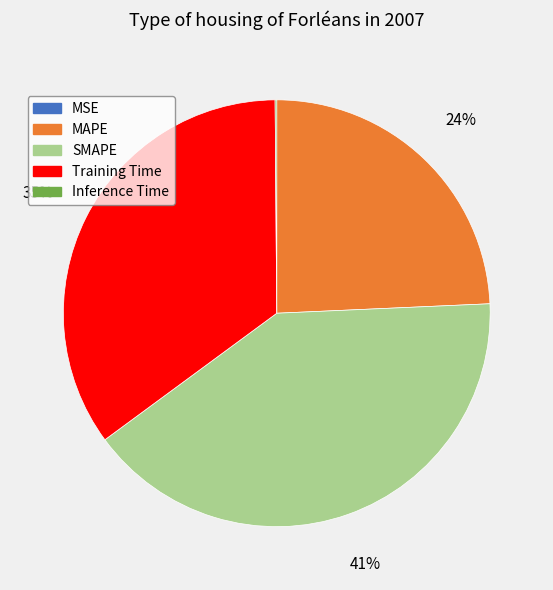

What is the largest slice in the pie chart?

SMAPE